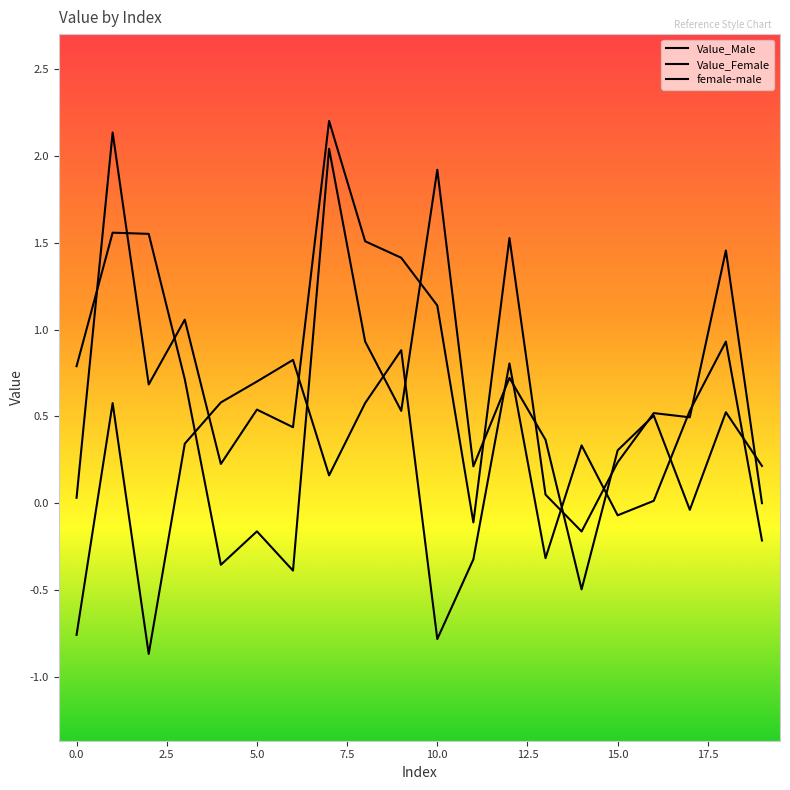

How many interior local valleys does the Value_Male series have?

6